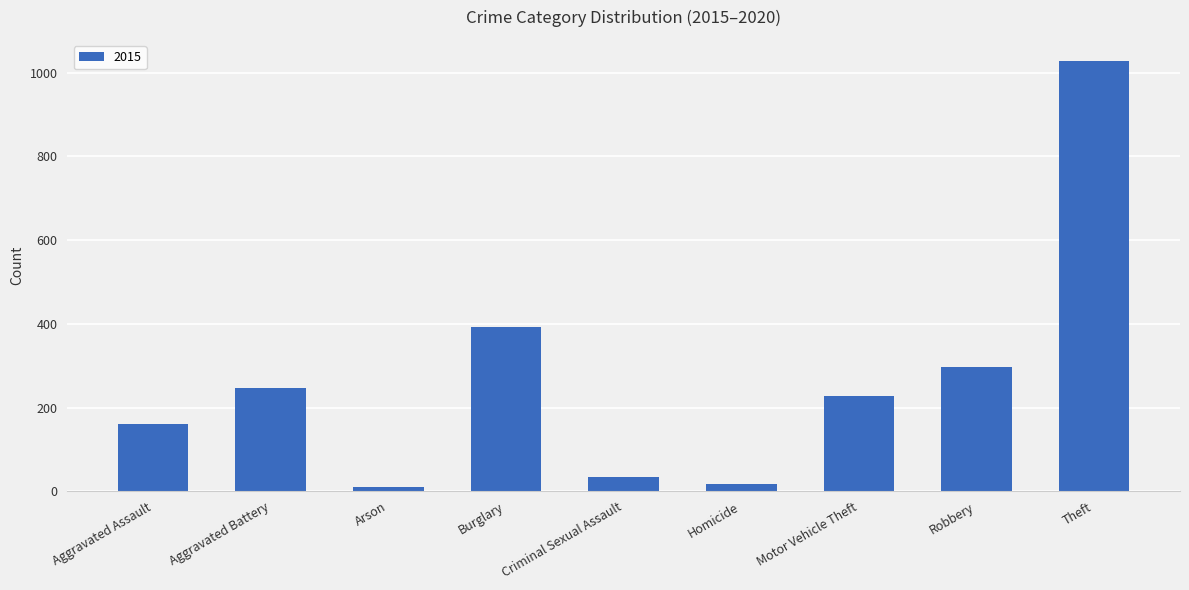

How many bars are there in total?

9